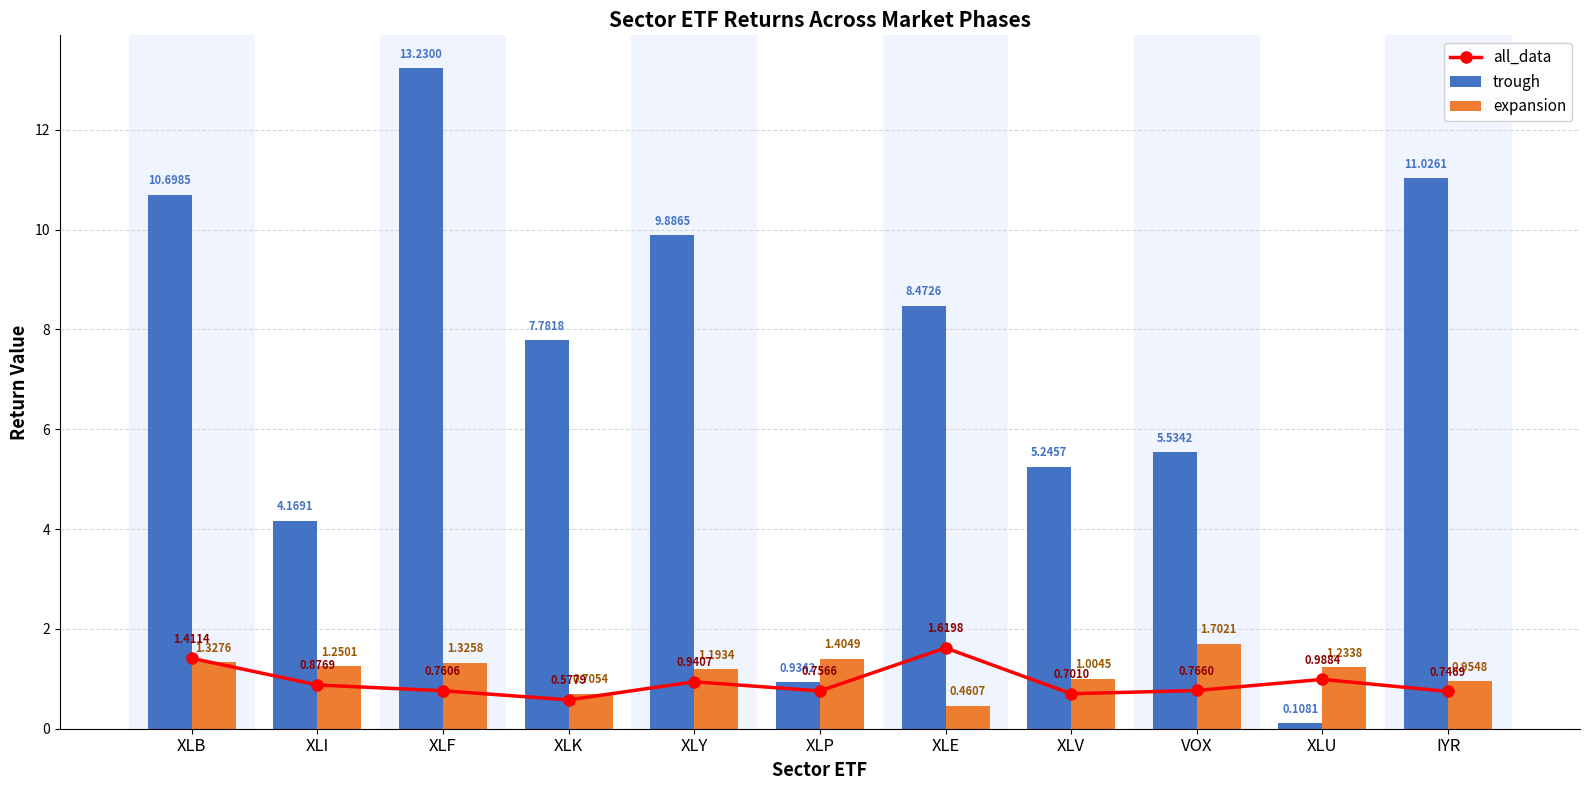

What is the sum of the all_data values at XLF and XLU?

1.7